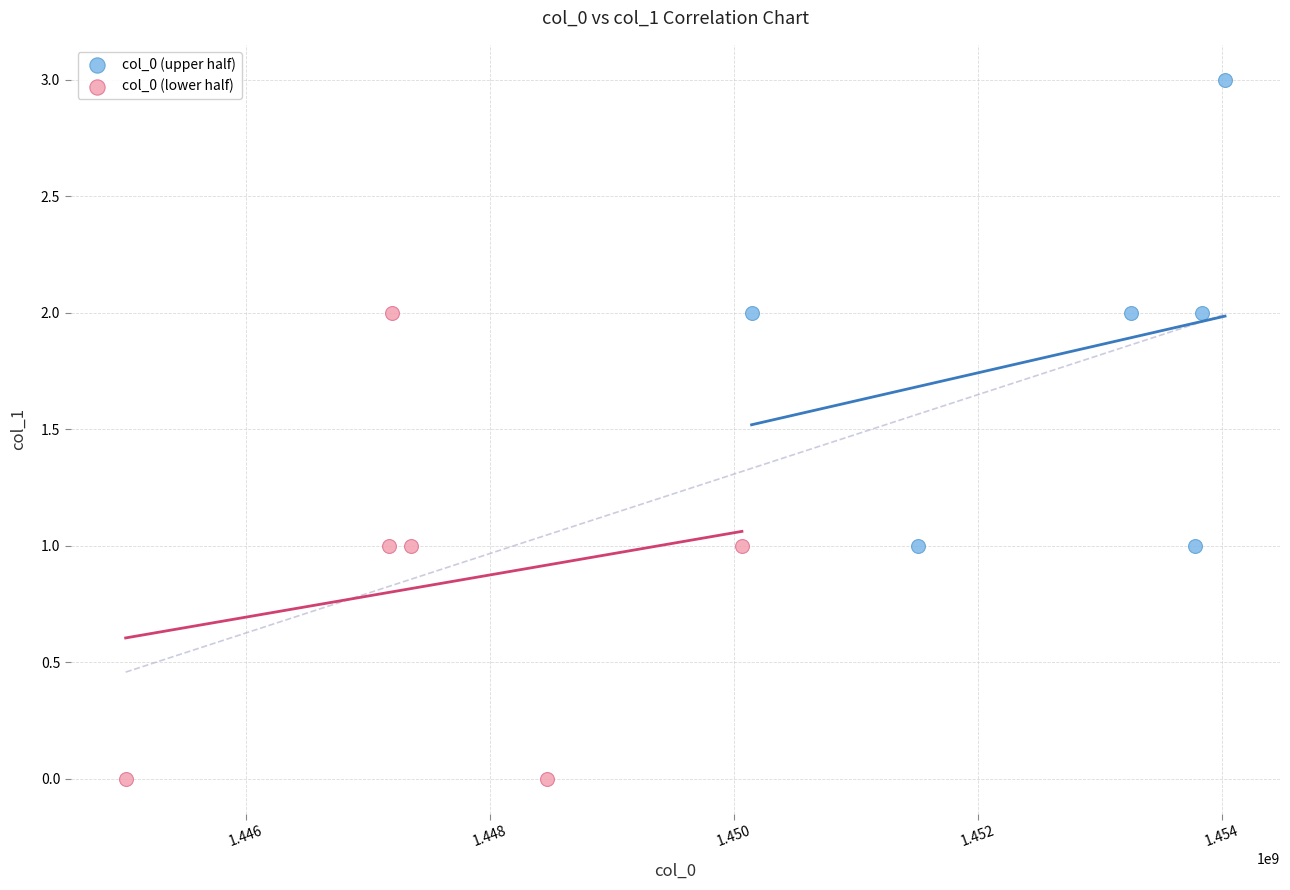

Which series reaches the minimum Y coordinate?

col_0 (lower half)